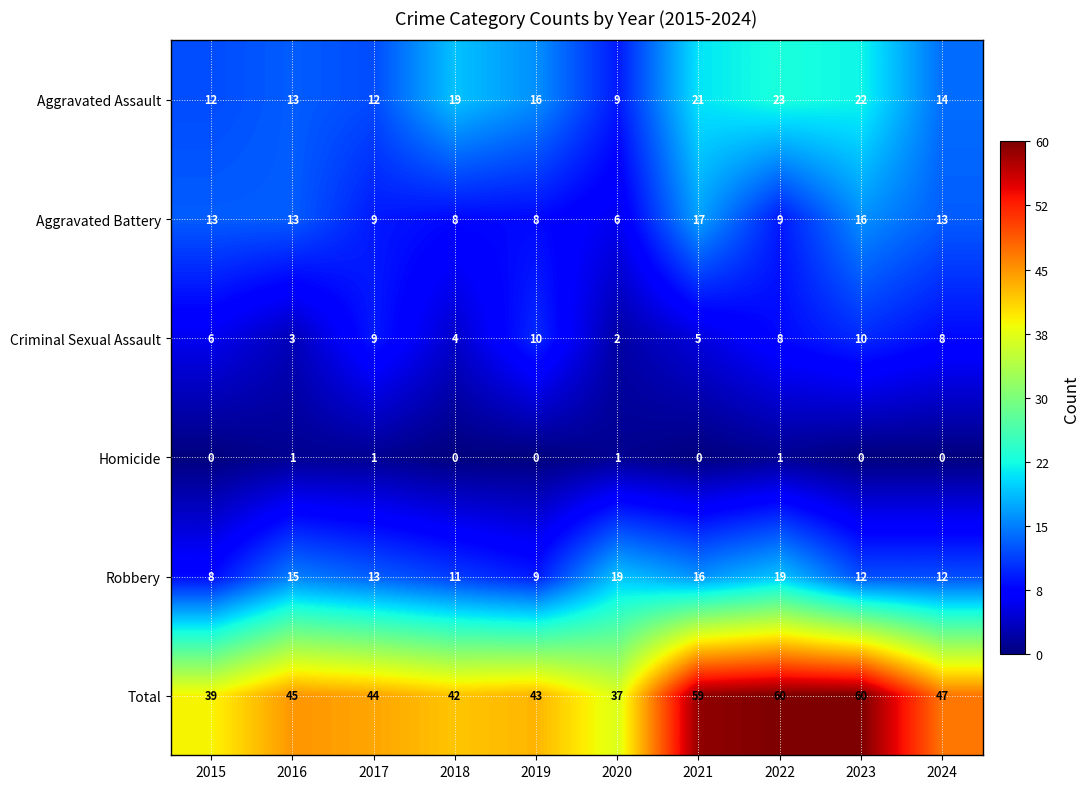

What is the total value across all series at 2019?

86